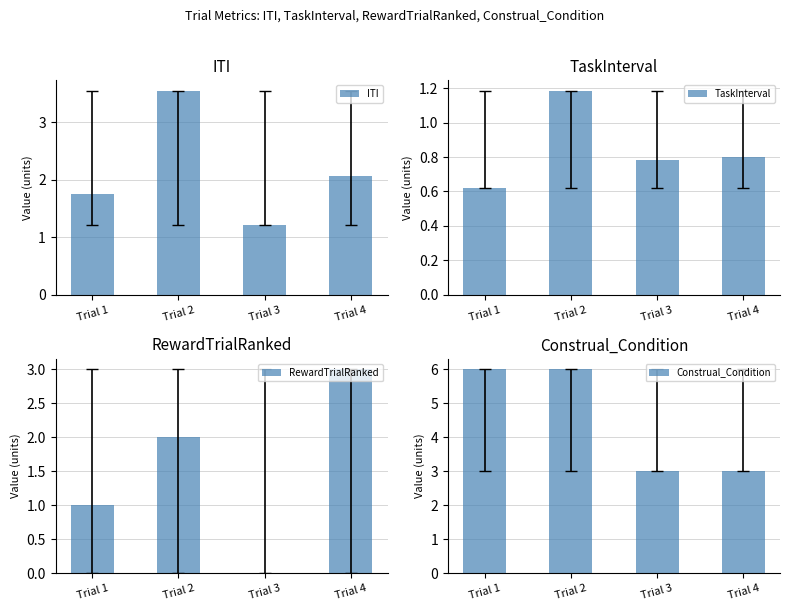

What is the difference between the second highest and second lowest values in the ITI series?

0.3